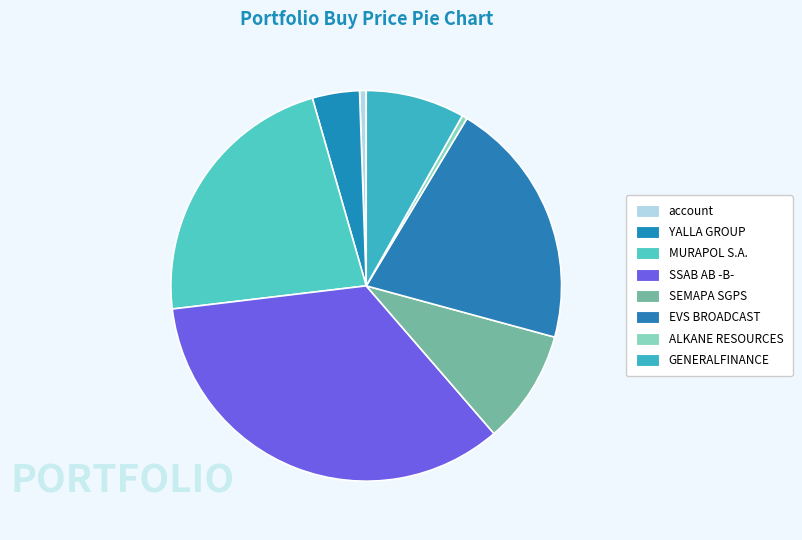

Is SSAB AB -B- the majority of the pie?

No